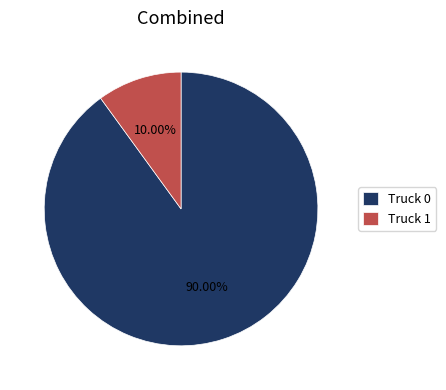

Which has a higher value, Truck 1 or Truck 0?

Truck 0